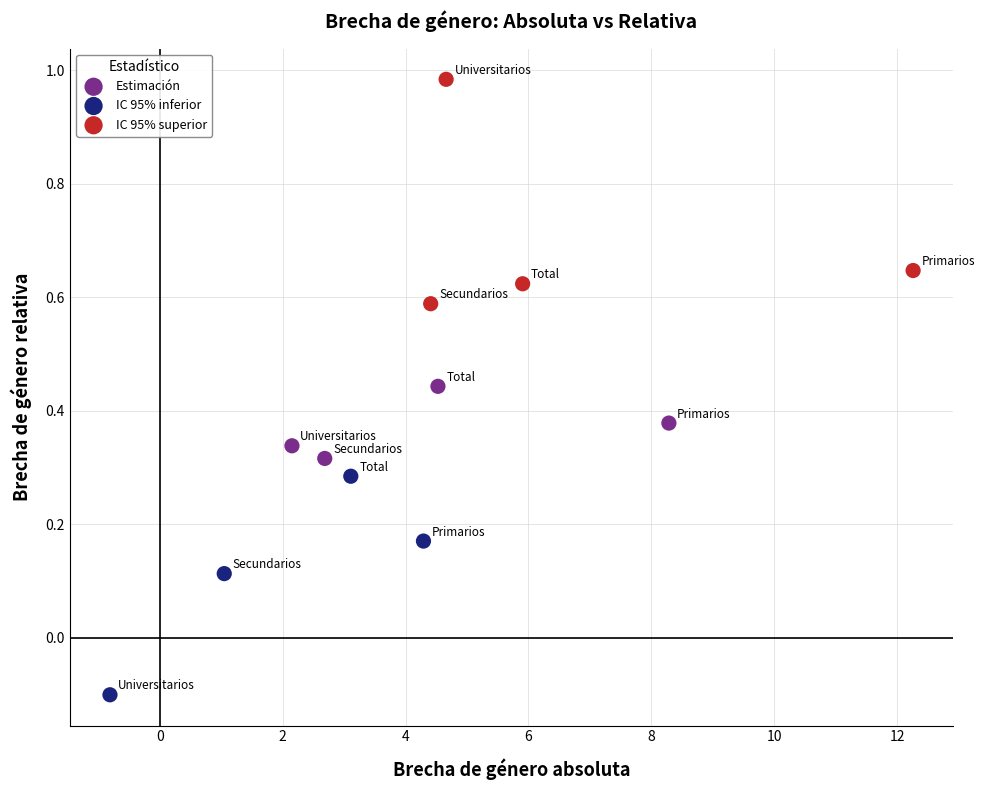

Which series contains the highest Y value?

IC 95% superior